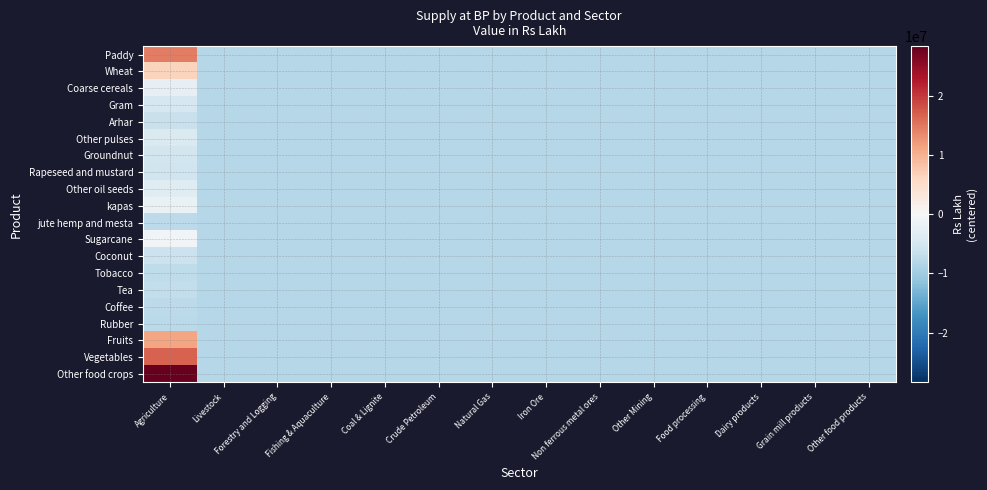

How many data points does each series have?

14